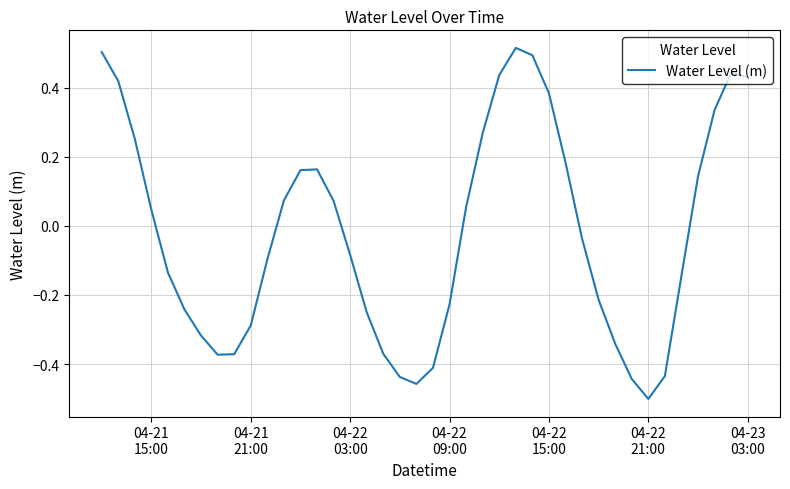

What is the difference between the maximum and minimum values?

1.0